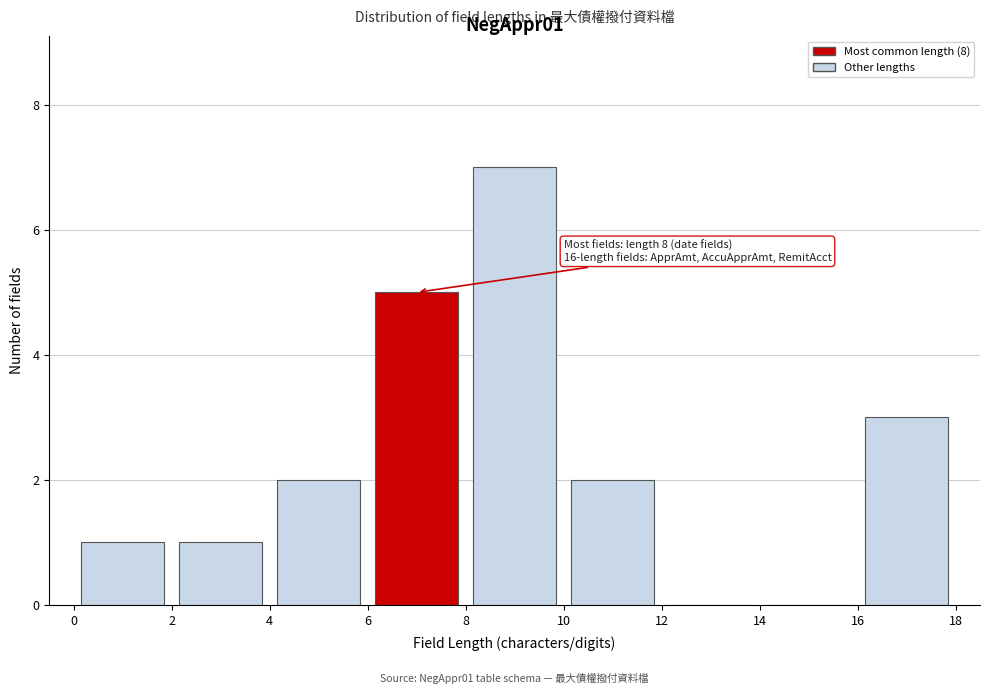

Over which range of the x-axis is the bar tallest?

8 to 10